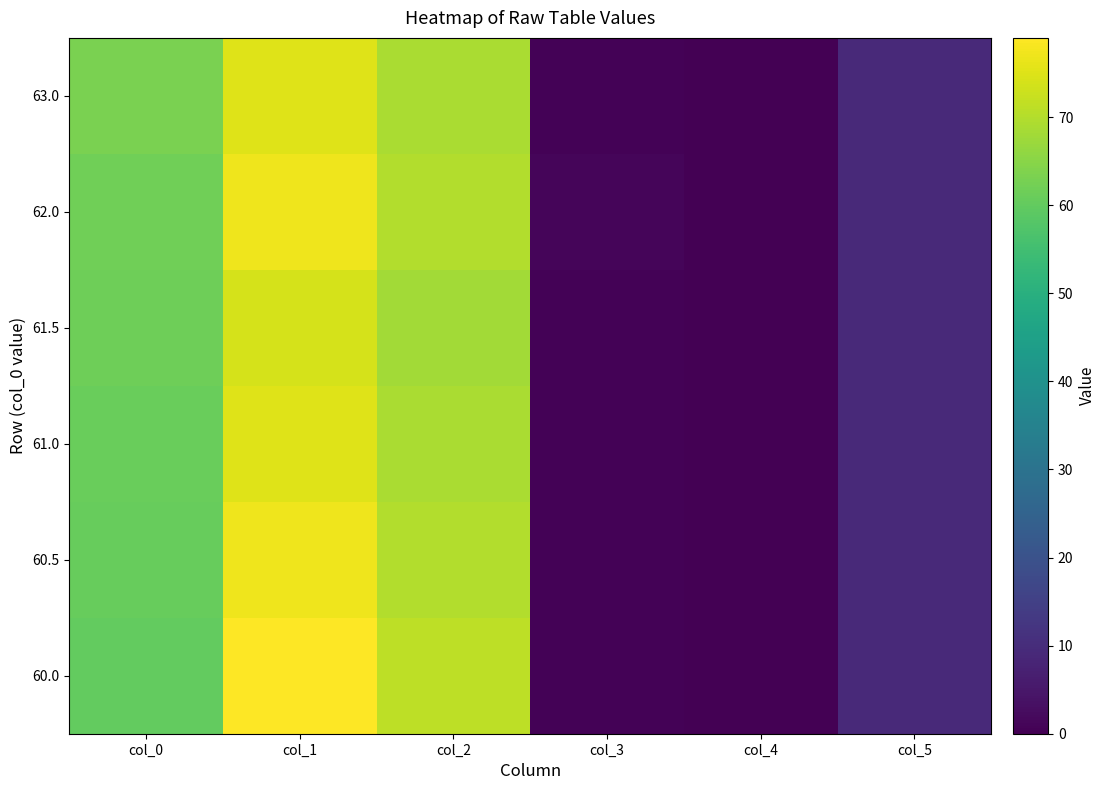

Count the number of data series in this chart.

6